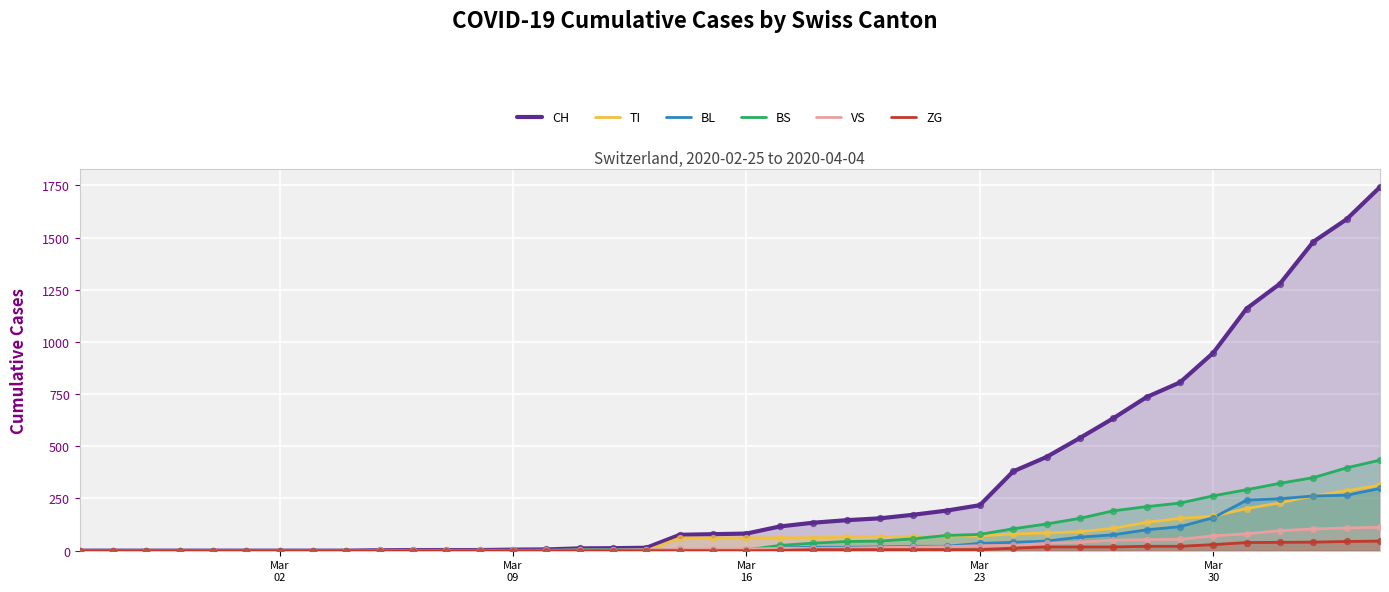

At how many categories does at least one series exceed 76?

21